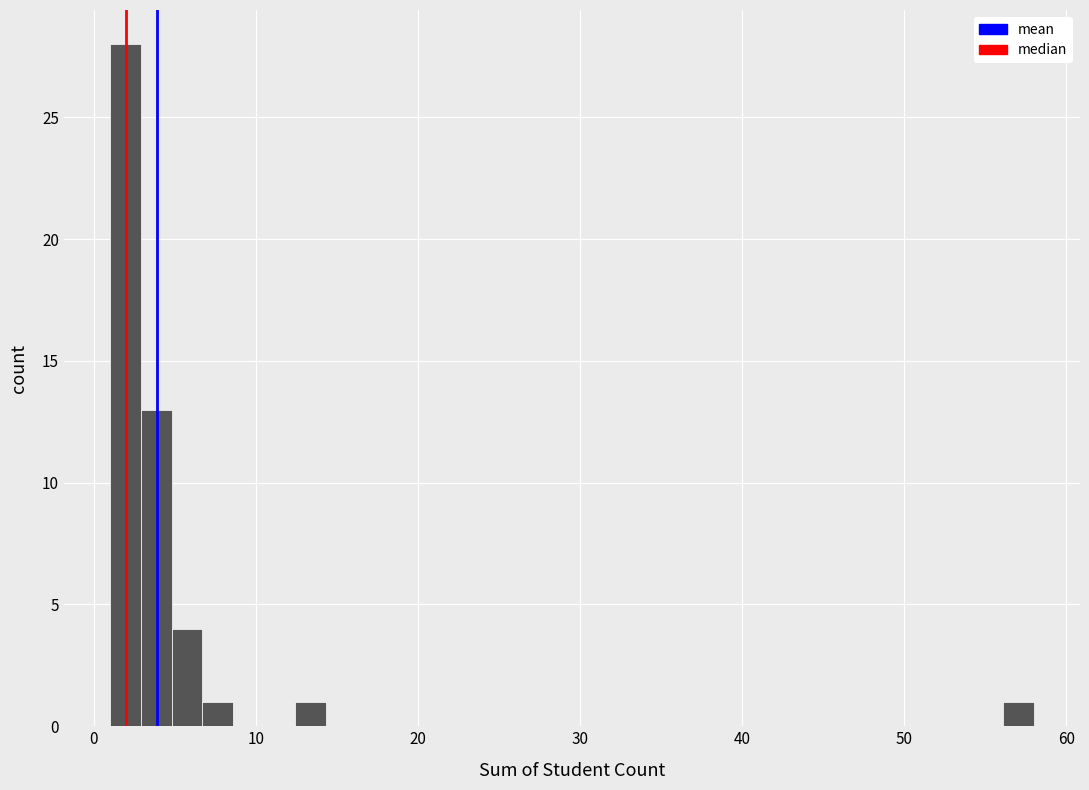

Read against the x-axis, roughly where is the centre of the tallest bar?

2